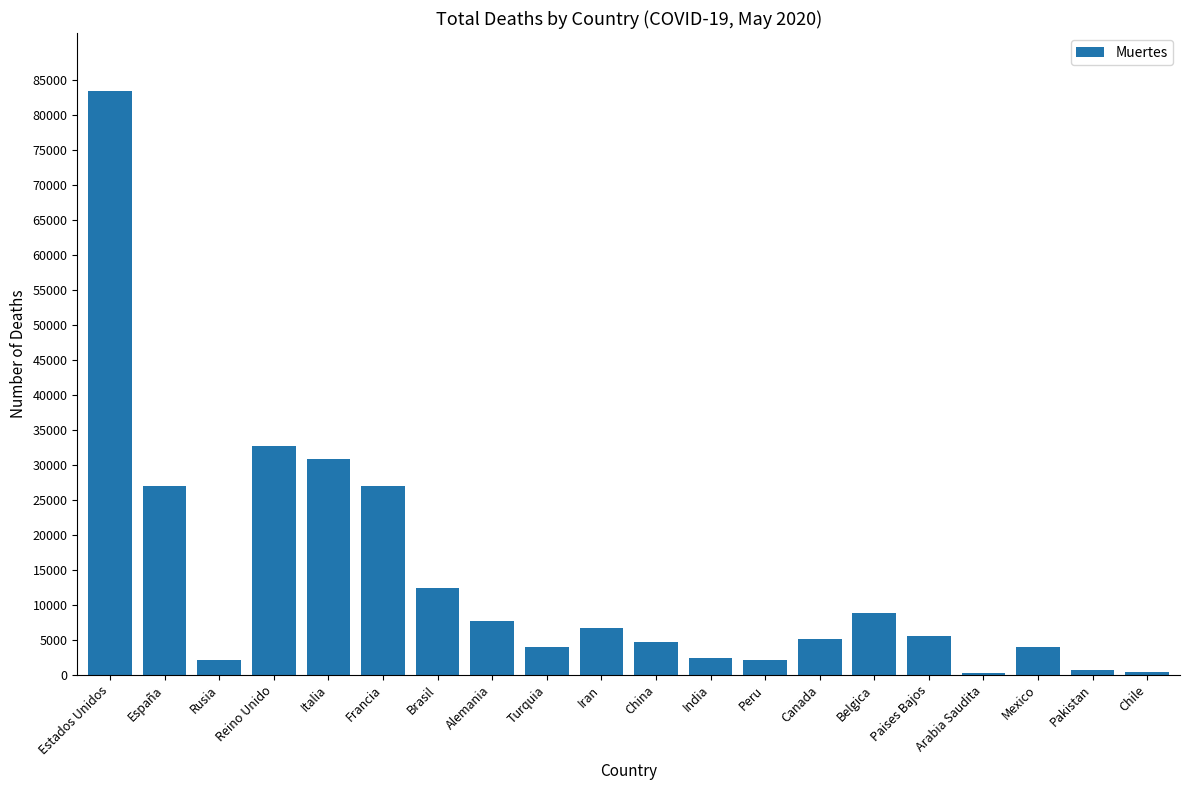

What is the sum of the values at Turquia and Belgica?

12655